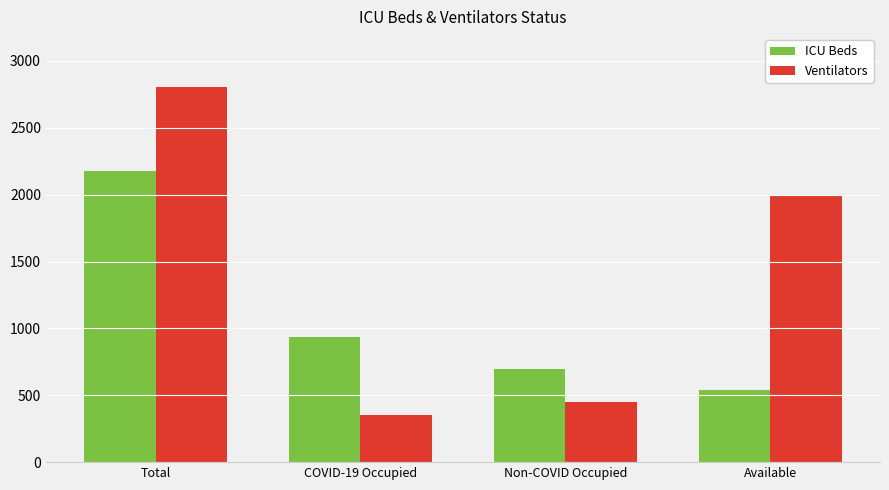

Count the number of categories in the chart.

4